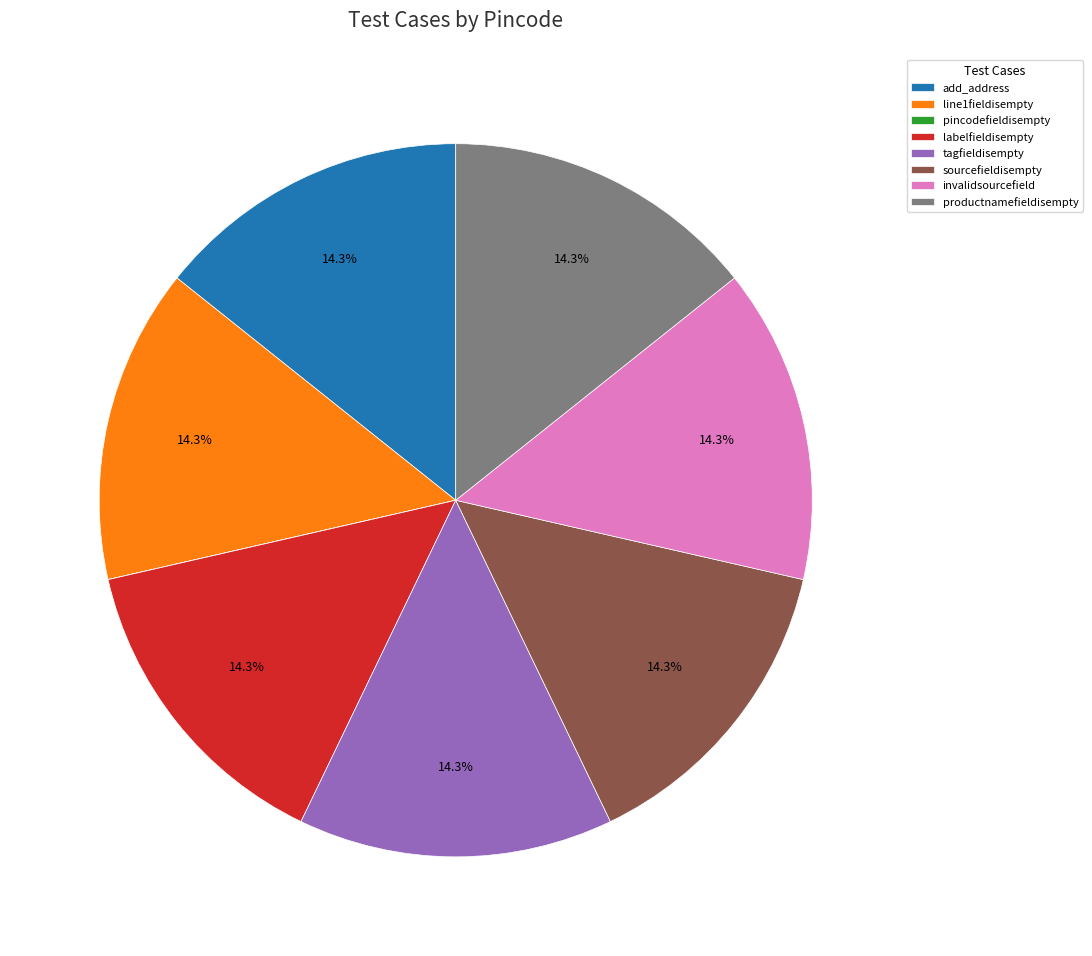

To the nearest percent, what percentage of the pie is tagfieldisempty?

14%